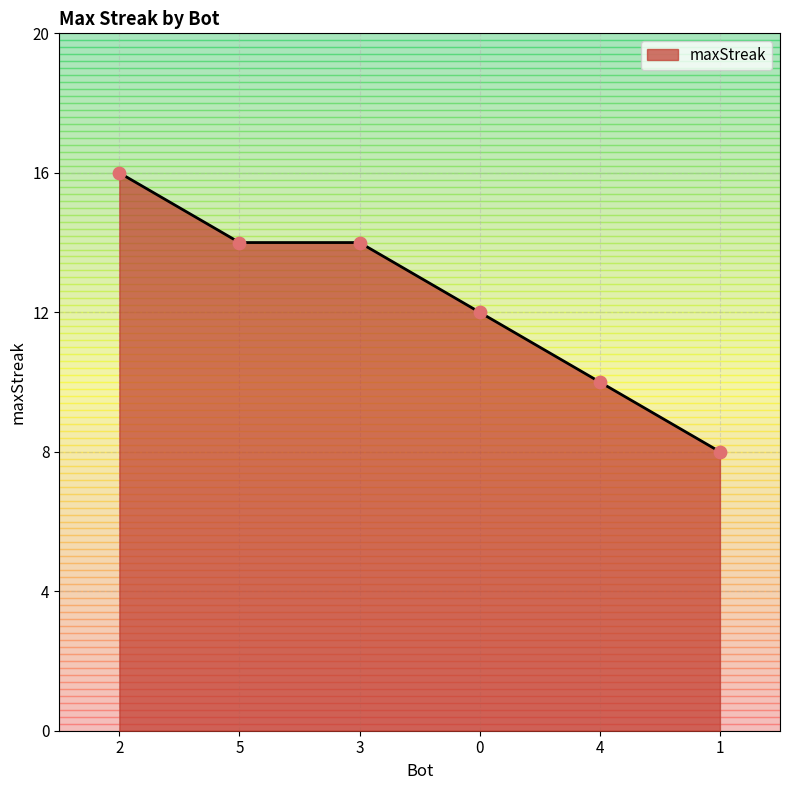

What is the ratio of the value at 2 to the value at 0?

1.3